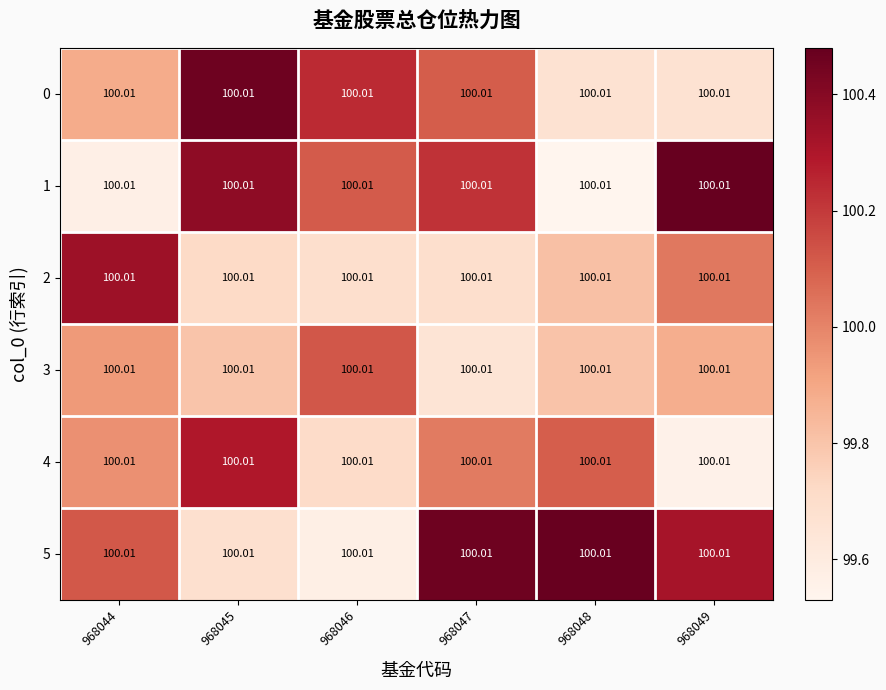

At which label does 5 reach its peak?

968048